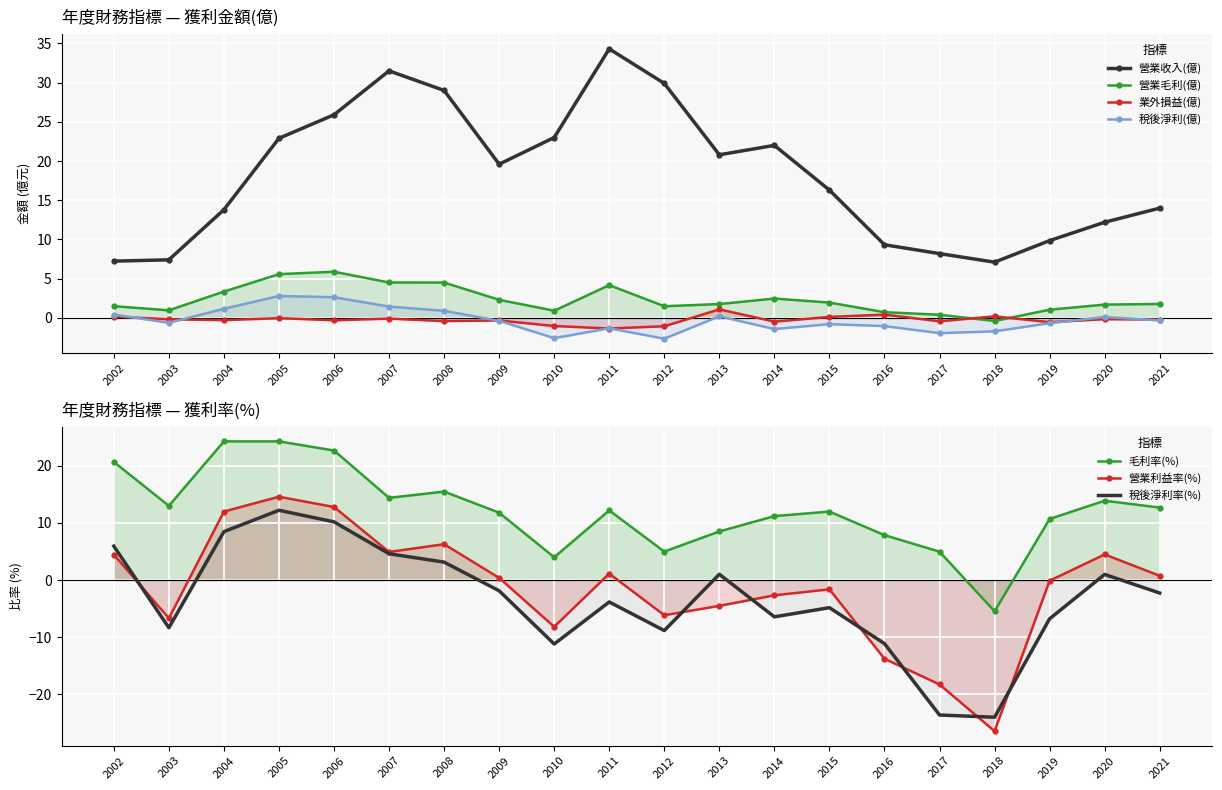

What is the value of the 營業毛利(億) point at the 17th from the left?

-0.4